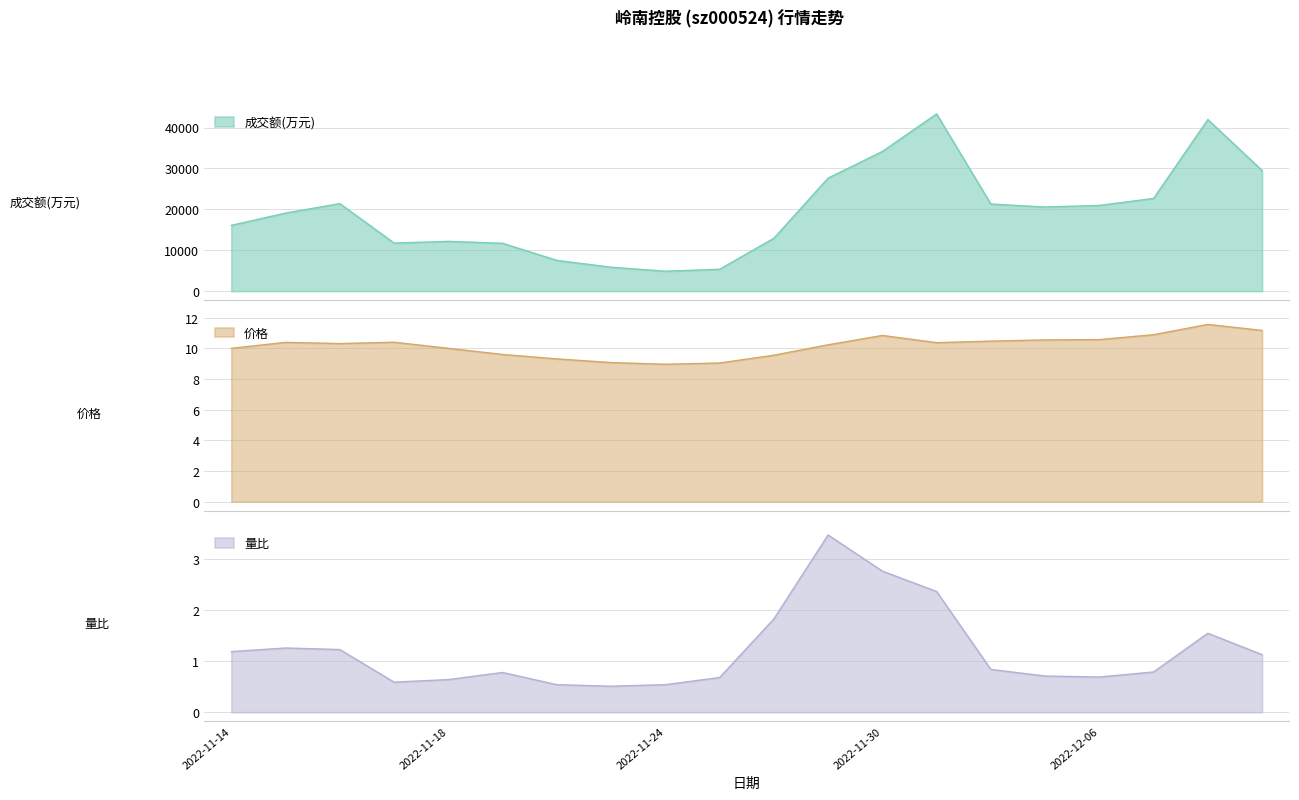

What is the spread (max minus min) of values at 2022-11-15?

19077.7